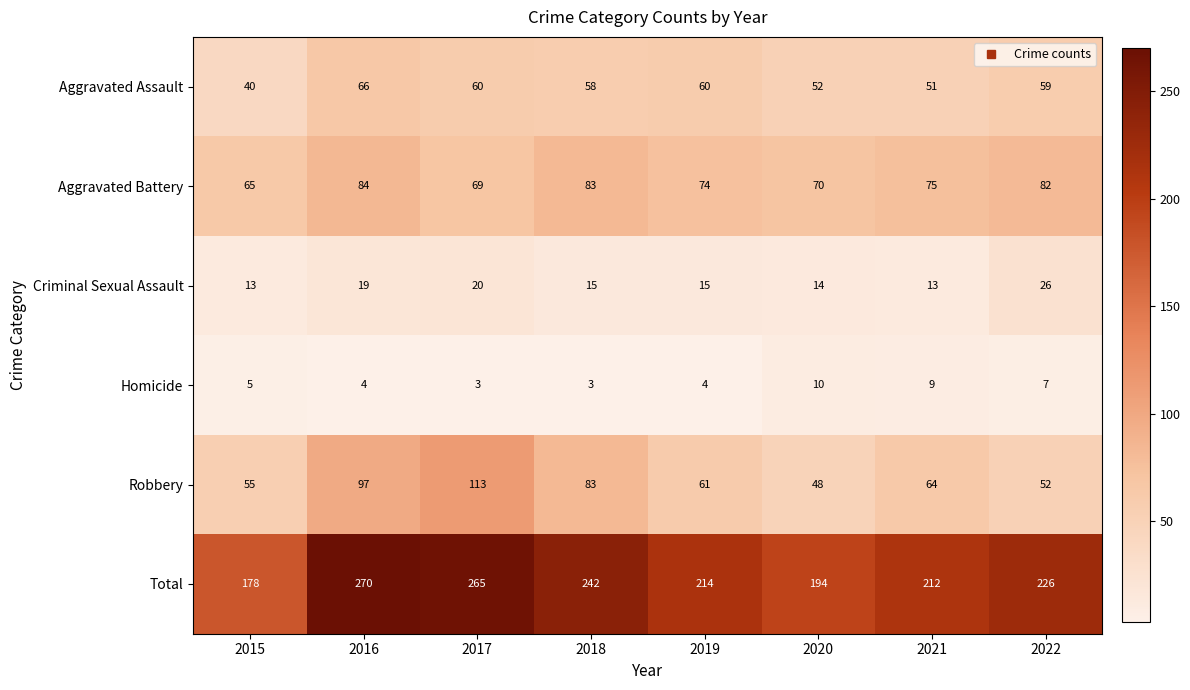

What is the difference between the highest and lowest values at 2019?

210